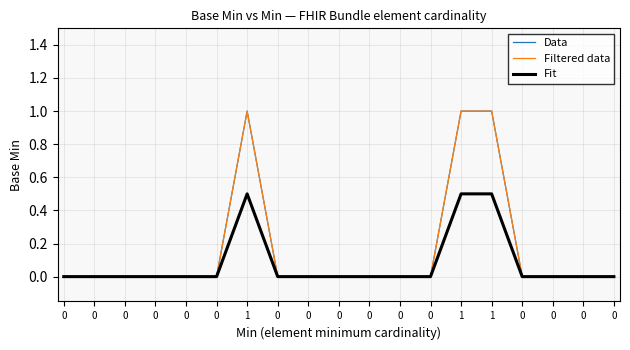

What value does the Data series have at 1?

1.0